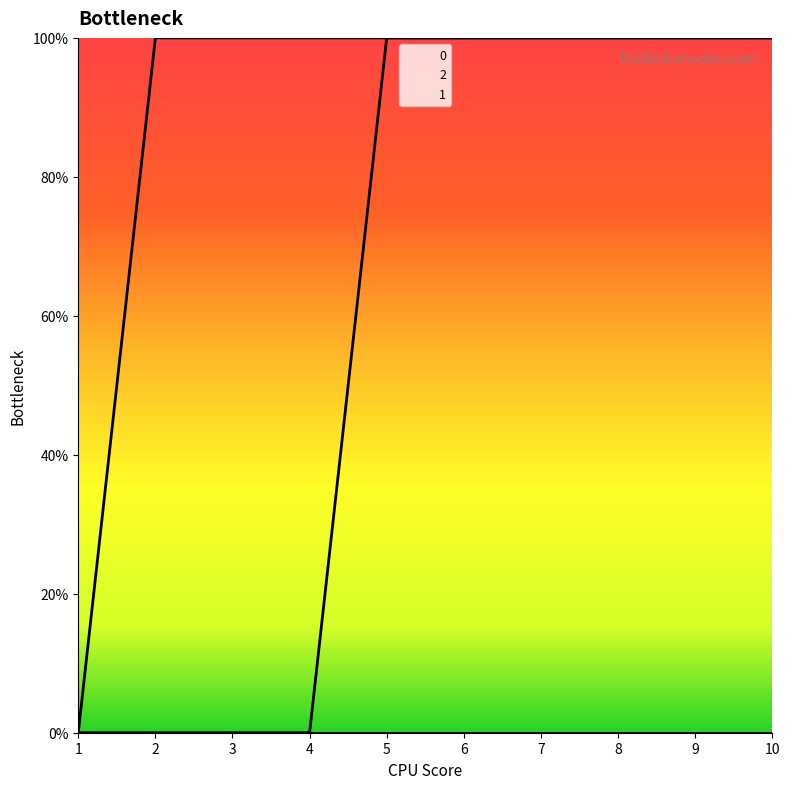

Reading left to right, what are all the values shown in this chart?

0: 1=0	2=1	3=1	4=1	5=1	6=1	7=1	8=1	9=1	10=1
2: 1=0	2=0	3=0	4=0	5=1	6=1	7=1	8=1	9=1	10=1